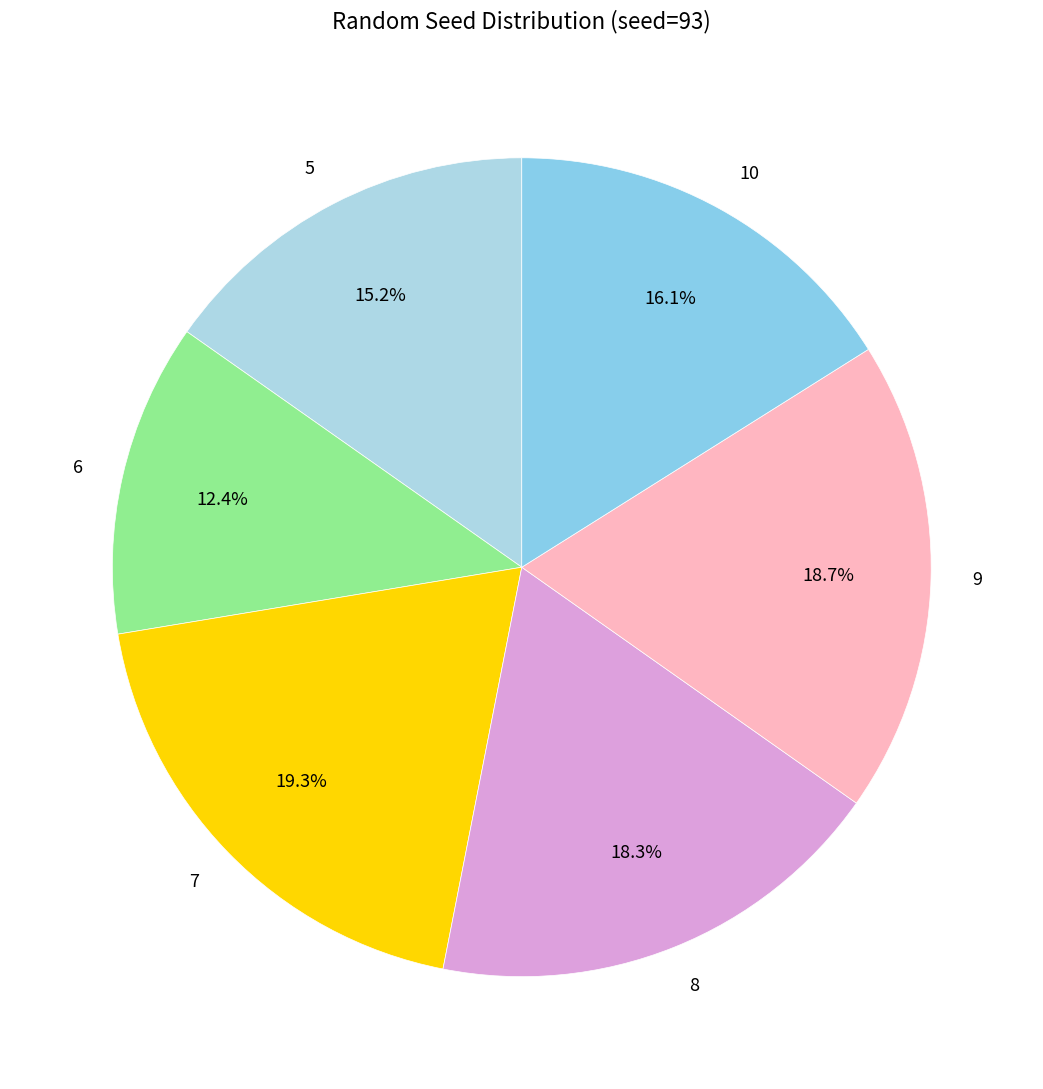

Which has a higher value, 6 or 5?

5